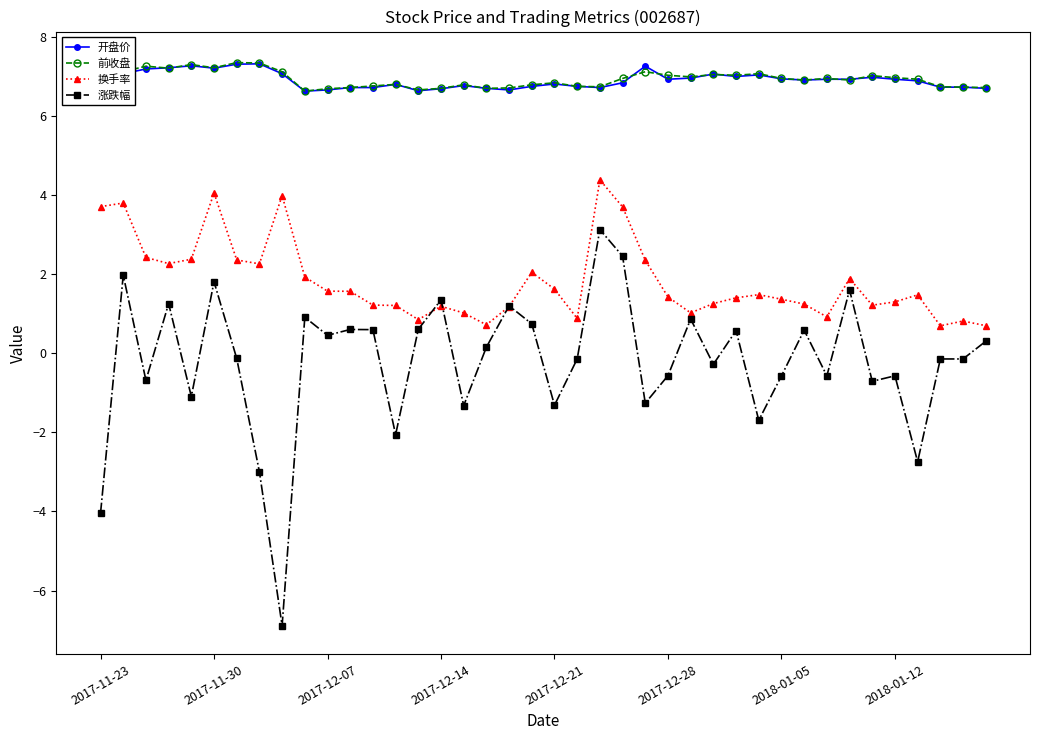

What position from the right is 13?

27